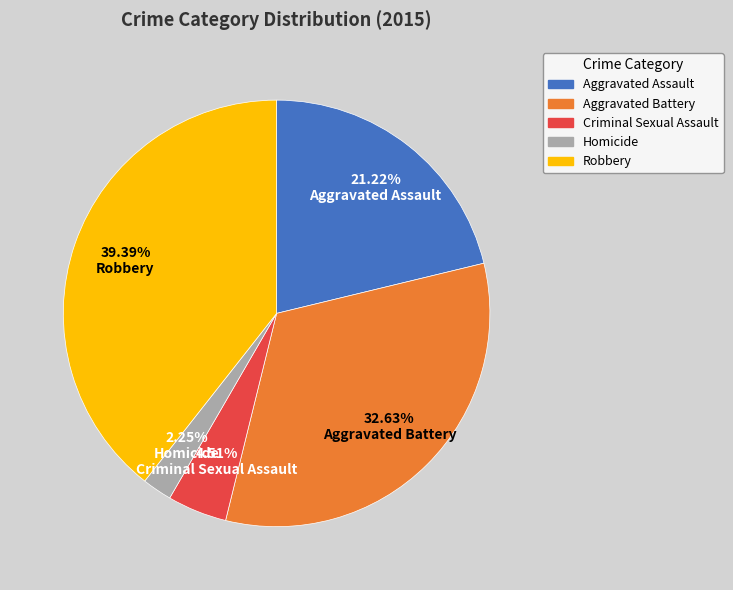

Which slice is the smallest?

Homicide